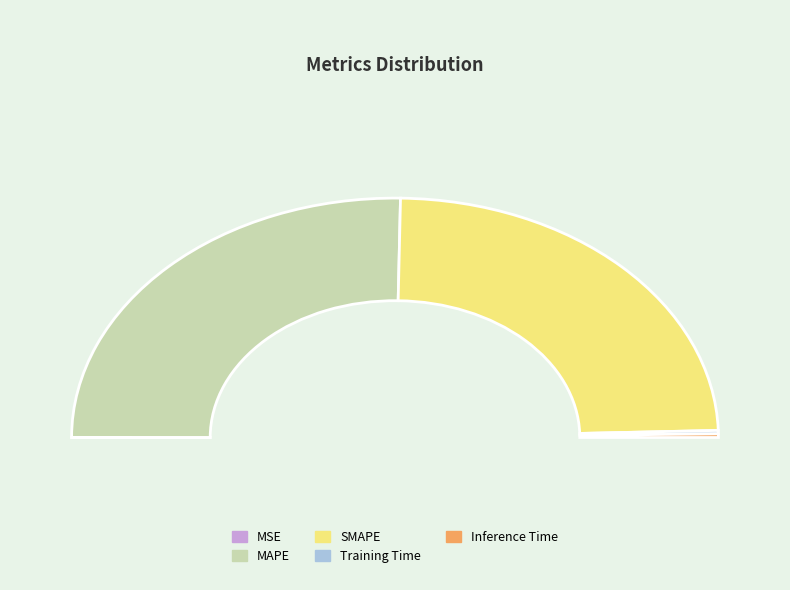

Which category has the smallest portion of the pie?

MSE